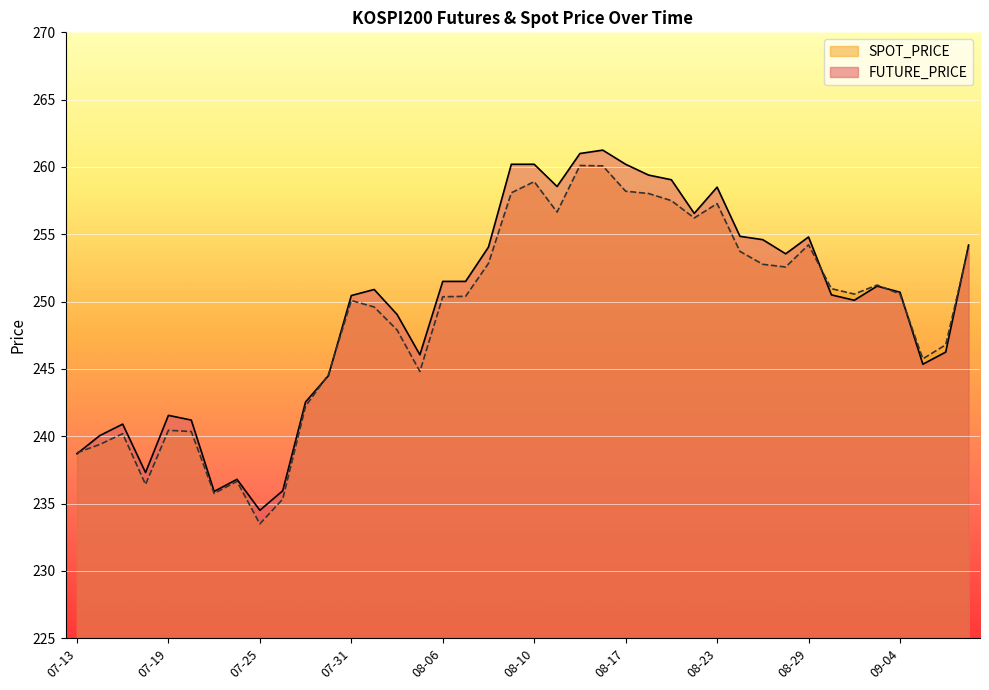

What is the lowest value of the SPOT_PRICE series?

233.5